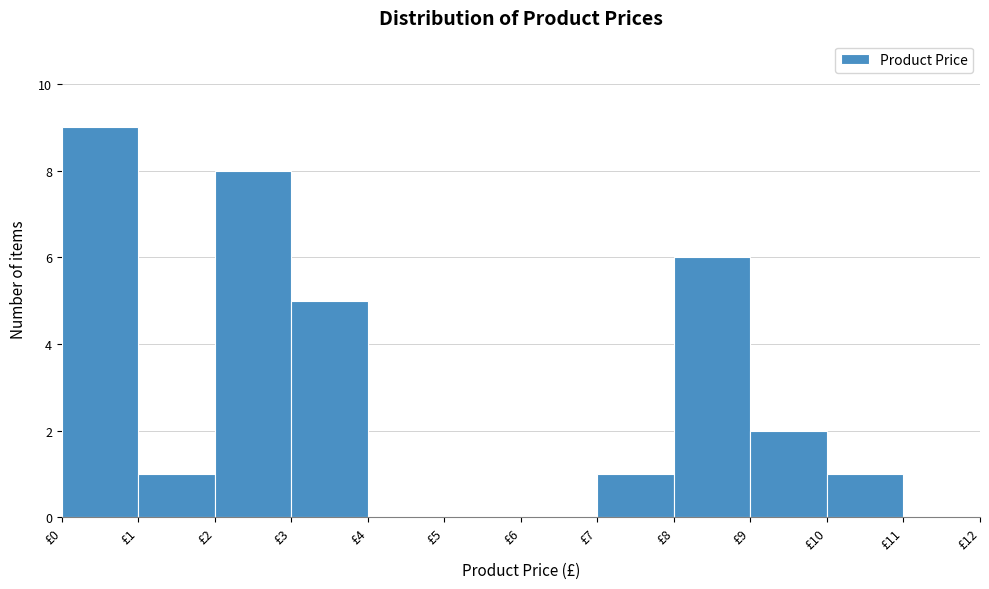

Reading left to right, list every bar in this chart as the range it spans on the x-axis followed by its height. The values are not printed on the chart, so give them approximately, as read against the axis.

0 to 1: 9
1 to 2: 1
2 to 3: 8
3 to 4: 5
4 to 5: 0
5 to 6: 0
6 to 7: 0
7 to 8: 1
8 to 9: 6
9 to 10: 2
10 to 11: 1
11 to 12: 0